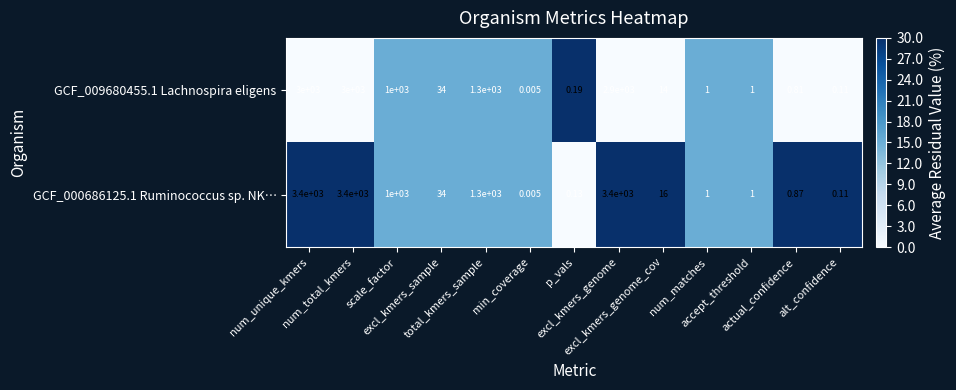

How many values in the GCF_009680455.1 Lachnospira eligens series are below 14?

6